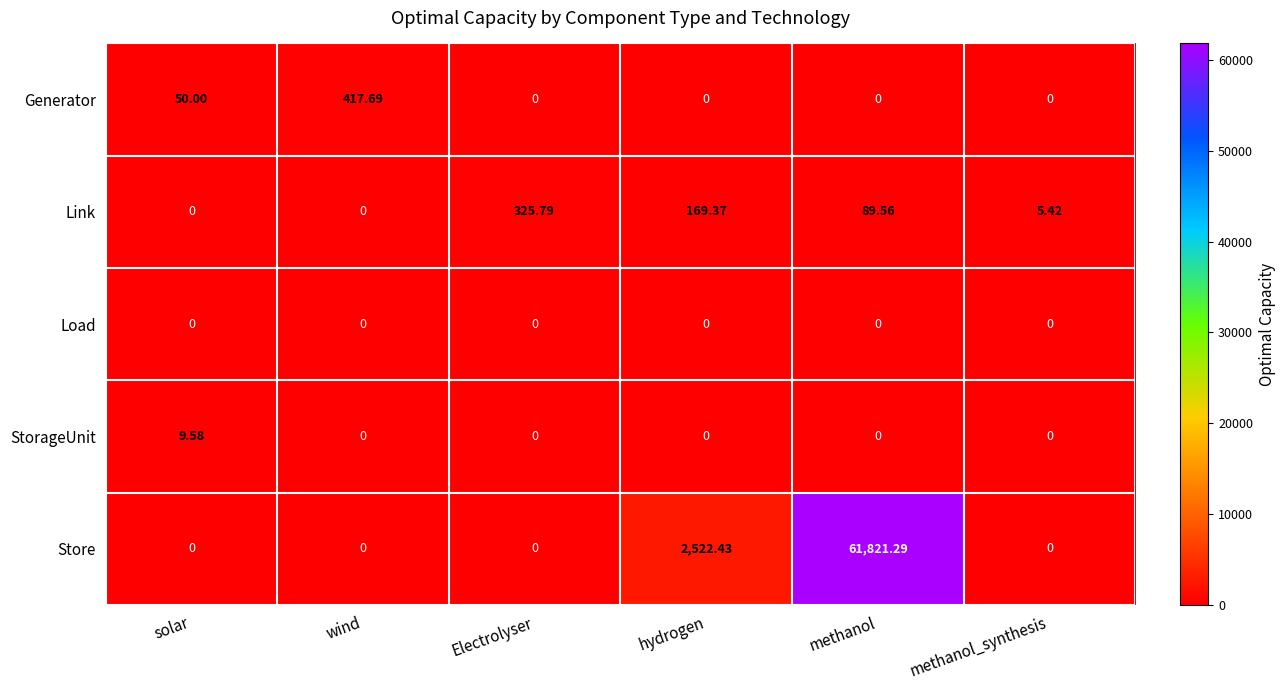

Rank the series by their maximum value, from highest to lowest.

Store, Generator, Link, StorageUnit, Load